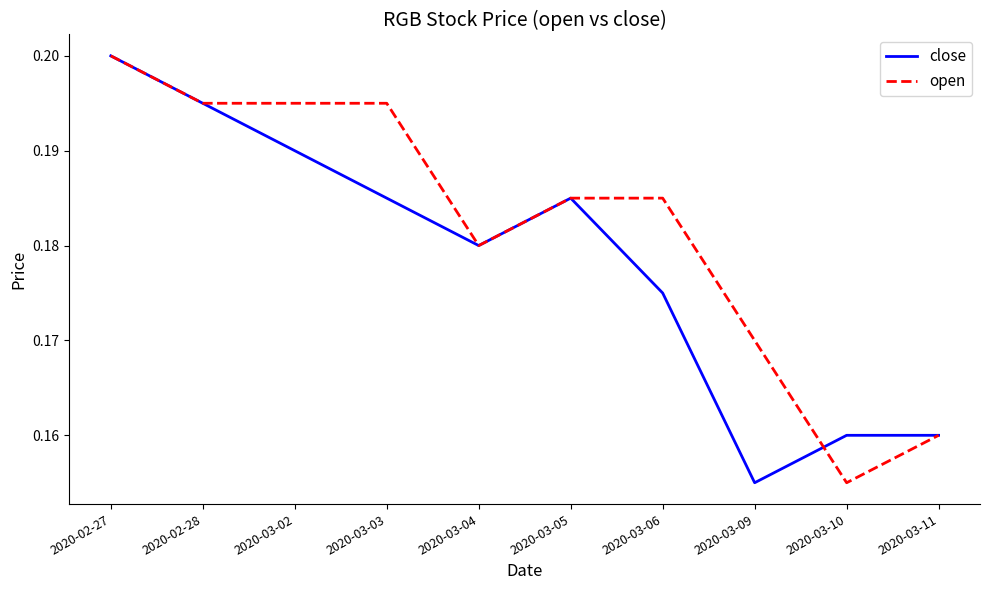

At which category does the chart reach its peak across all series?

2020-02-27